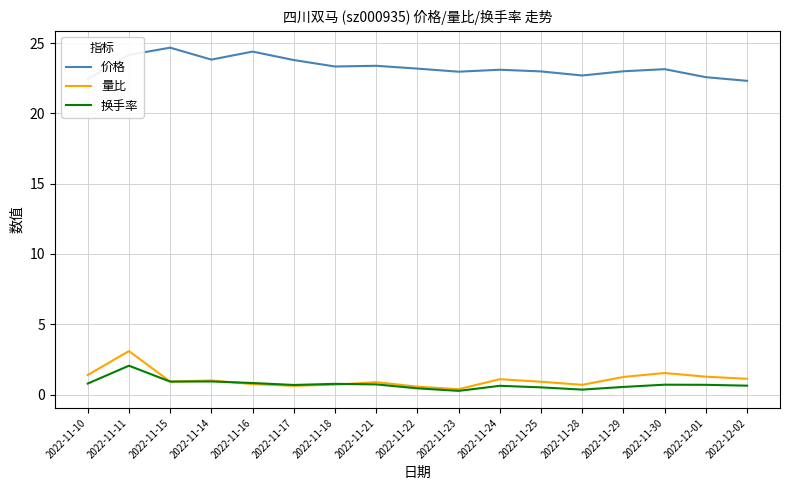

Between 2022-11-16 and 2022-11-29, which series saw the biggest shift?

价格